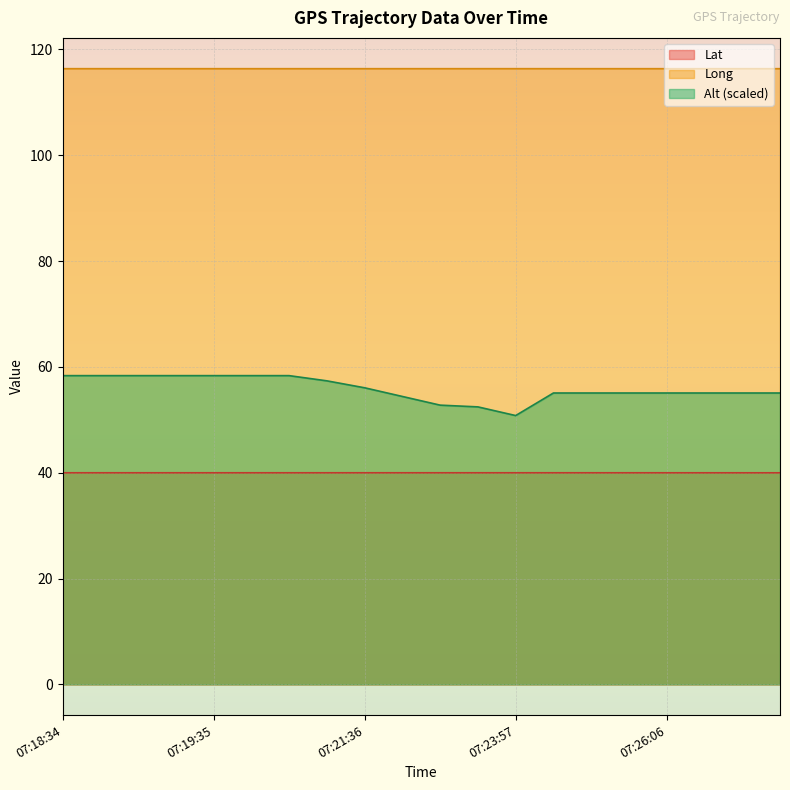

How many data points in Alt are above 55?

16